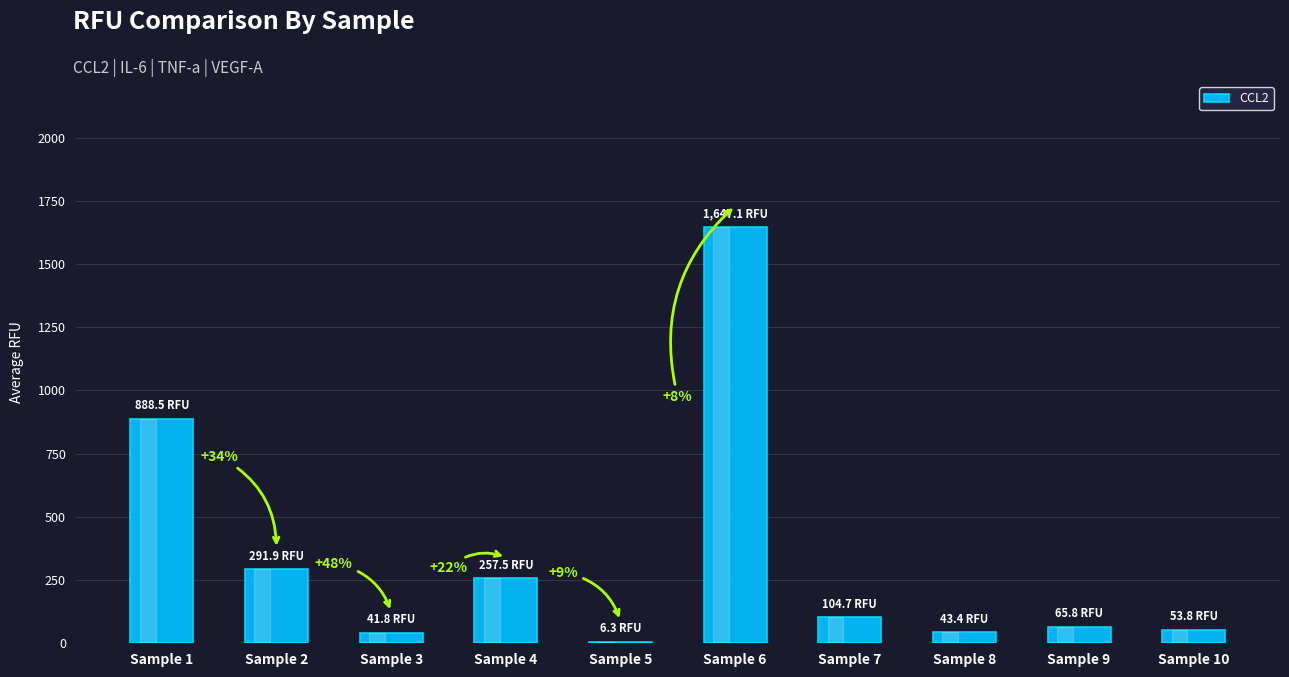

What value does the data have at Sample 10?

53.8